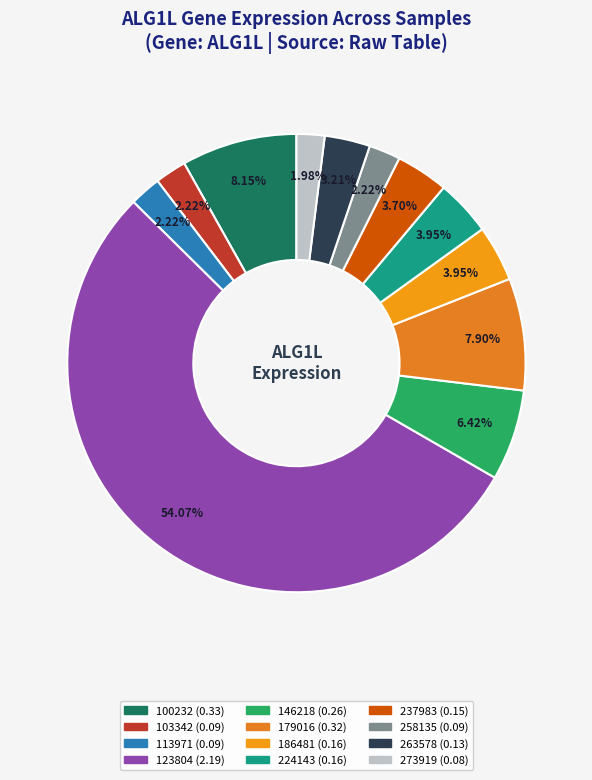

How many segments does this pie chart have?

12